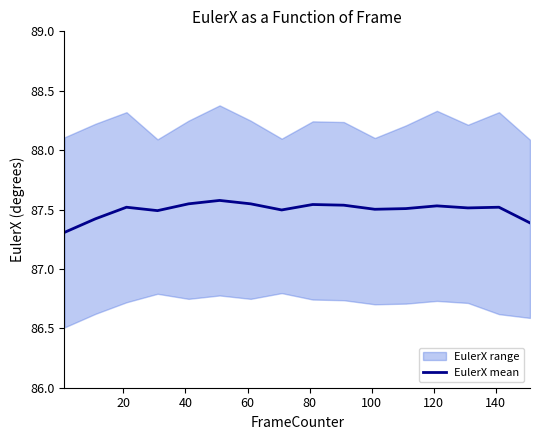

How many lines are shown in the chart?

1